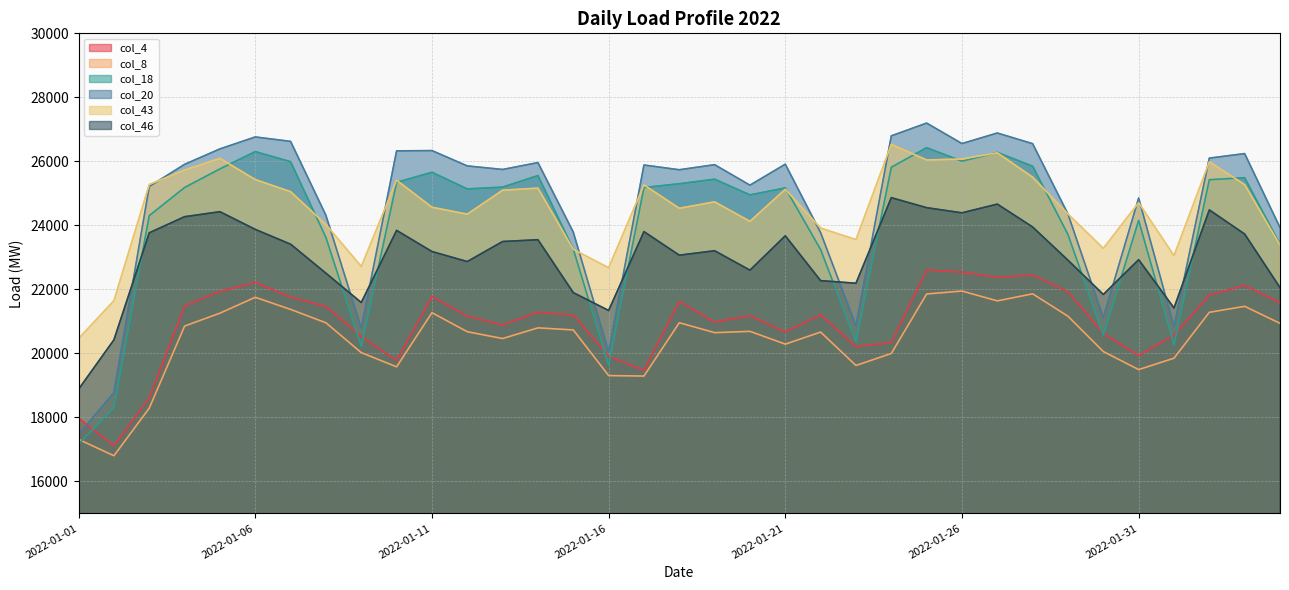

Reading left to right, what are all the values shown in this chart?

col_4: 17974	17108	18607	21483	21937	22214	21759	21464	20527	19777	21777	21160	20887	21288	21198	19909	19471	21622	20977	21179	20669	21208	20207	20337	22607	22538	22377	22448	21922	20619	19935	20569	21821	22129	21581
col_8: 17313	16801	18289	20853	21256	21752	21373	20955	20023	19579	21271	20676	20463	20797	20732	19306	19291	20957	20647	20688	20288	20665	19621	19997	21856	21947	21640	21860	21160	20057	19493	19849	21283	21470	20938
col_18: 17164	18314	24303	25183	25764	26304	25989	23621	20217	25343	25659	25138	25195	25555	23257	19628	25182	25300	25442	24951	25170	23243	20363	25815	26427	26005	26279	25848	23713	20569	24154	20268	25426	25489	23406
col_20: 17465	18774	25214	25906	26388	26762	26623	24313	20787	26327	26336	25857	25746	25961	23790	20044	25885	25737	25895	25255	25911	23771	20862	26796	27195	26555	26885	26552	24353	21116	24854	20832	26100	26242	23931
col_43: 20463	21647	25277	25728	26093	25430	25052	24024	22716	25410	24566	24349	25098	25162	23251	22675	25264	24533	24734	24124	25128	23915	23555	26531	26042	26073	26267	25505	24355	23281	24709	23053	25986	25273	23386
col_46: 18880	20423	23767	24270	24426	23874	23411	22505	21588	23843	23182	22869	23495	23551	21898	21340	23804	23068	23206	22600	23673	22272	22191	24865	24552	24391	24664	23948	22911	21840	22928	21419	24482	23729	22057